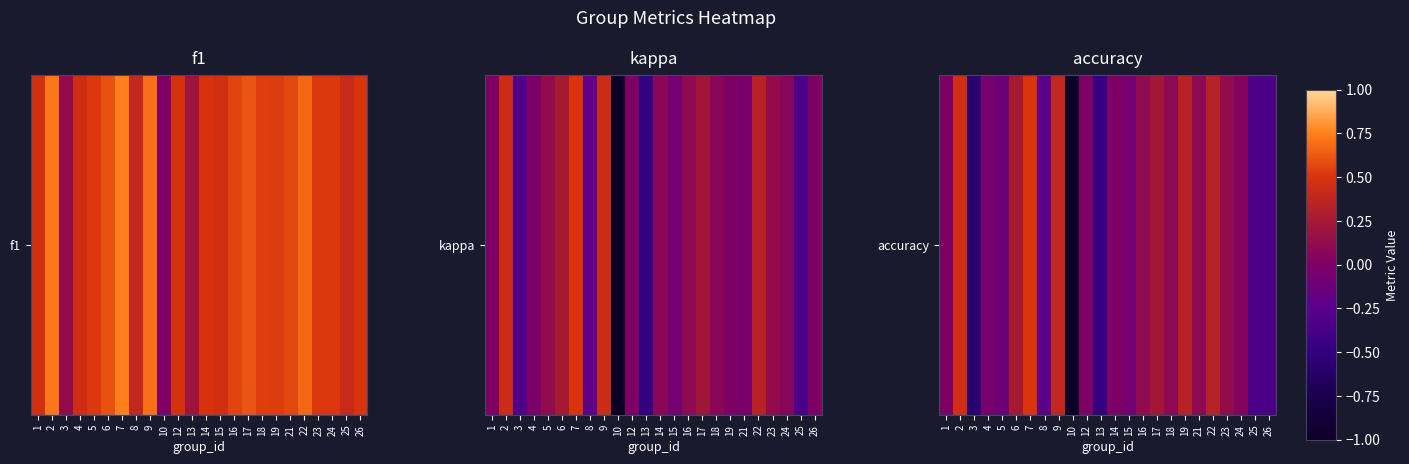

At which category does the chart reach its minimum across all series?

10